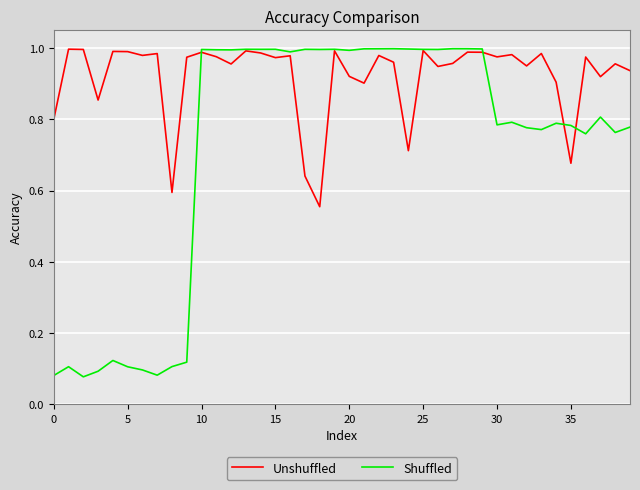

After their last crossing, which series has the higher values: Shuffled or Unshuffled?

Unshuffled